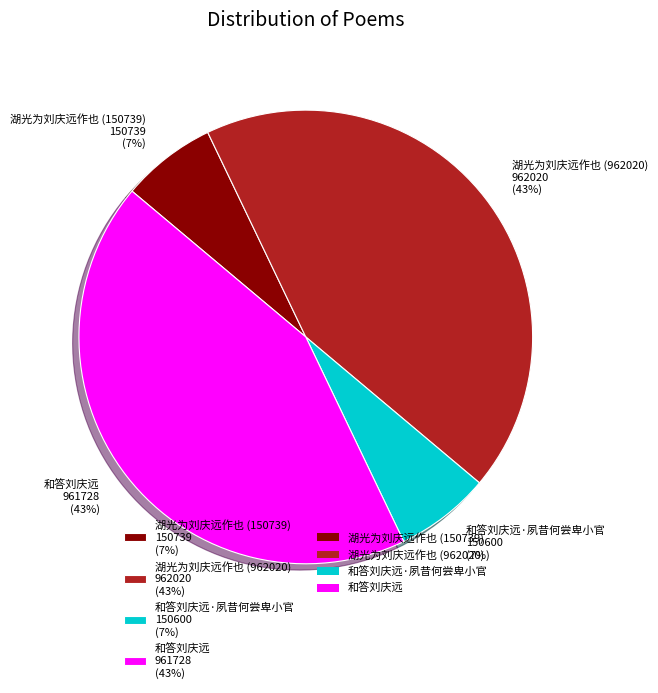

To the nearest percent, what is the average slice percentage?

25%